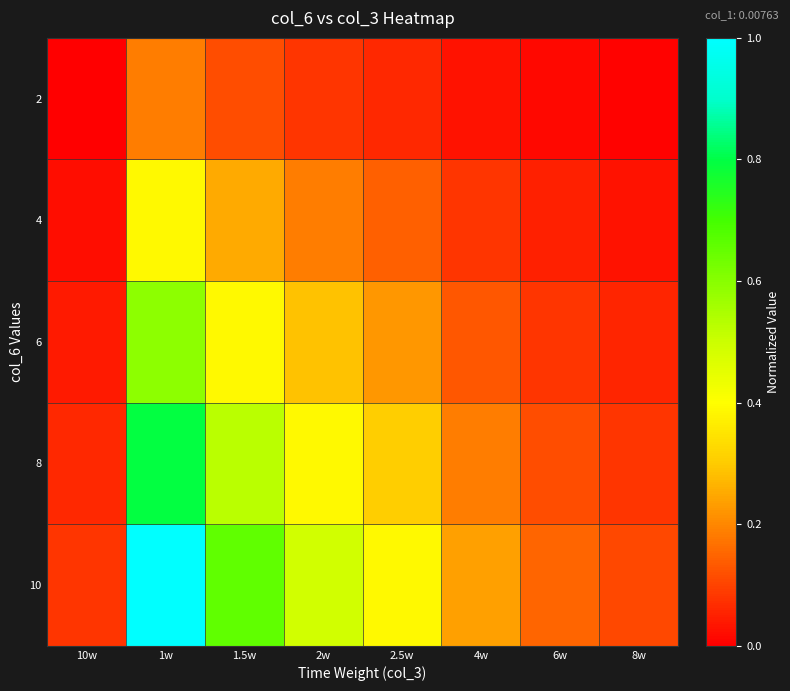

Which label corresponds to the smallest value in the chart?

10w